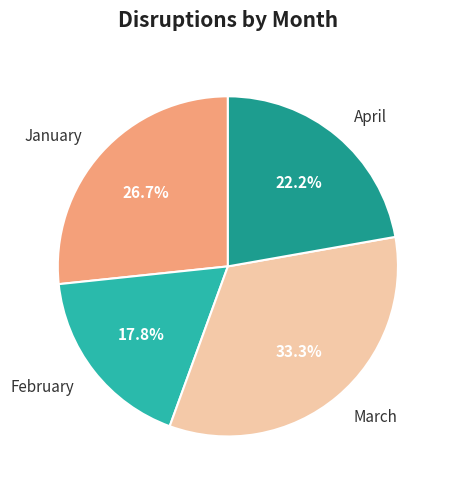

Does April represent more than half of the total?

No